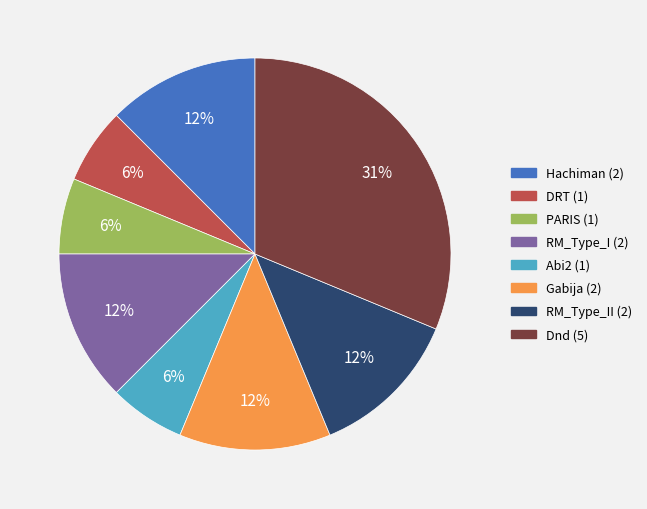

True or false: RM_Type_II (2) accounts for 2% of the total.

False